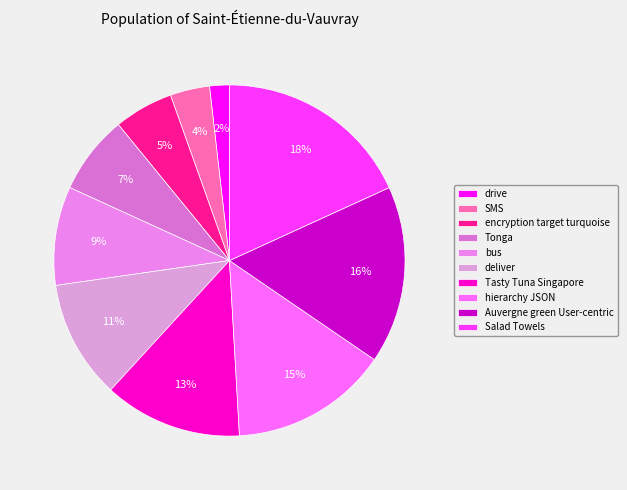

Is SMS the majority of the pie?

No